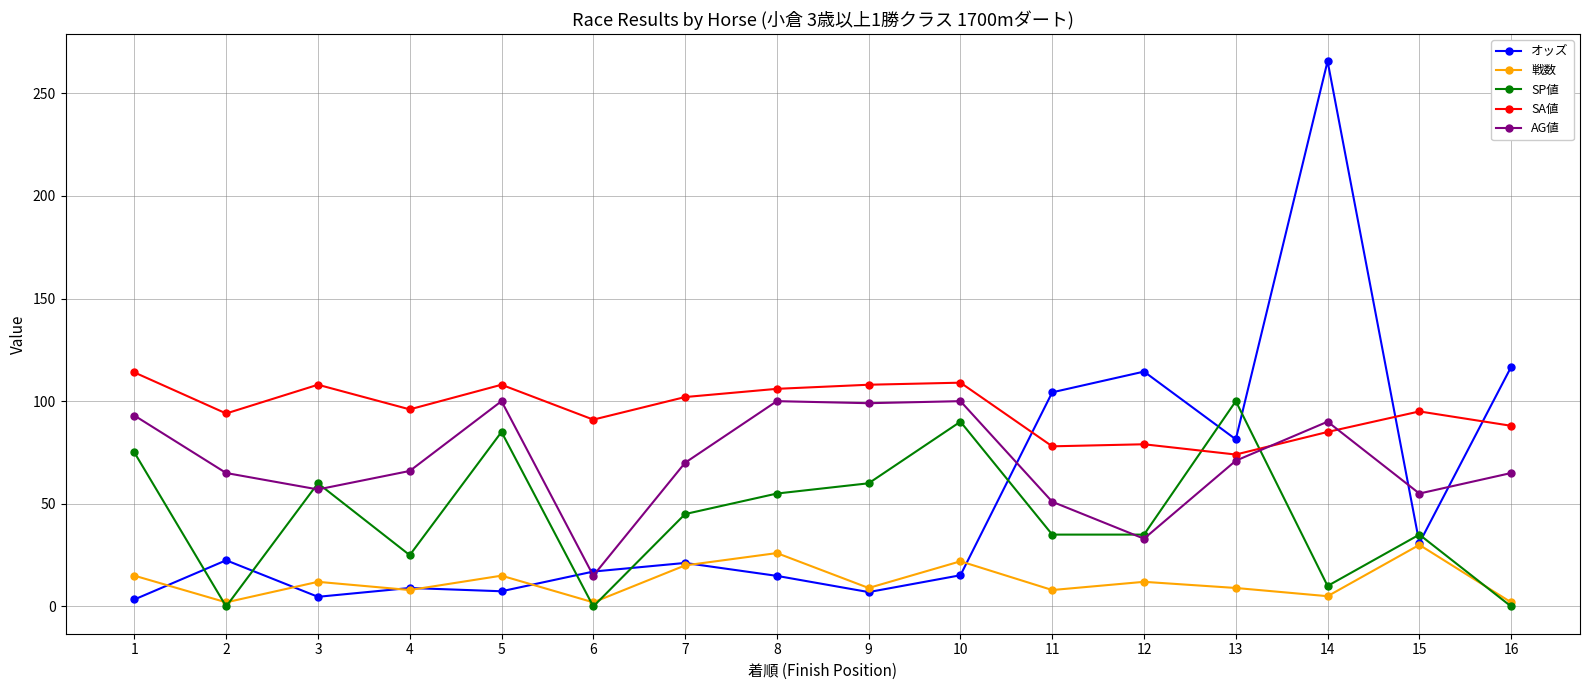

At which category does the chart reach its peak across all series?

14